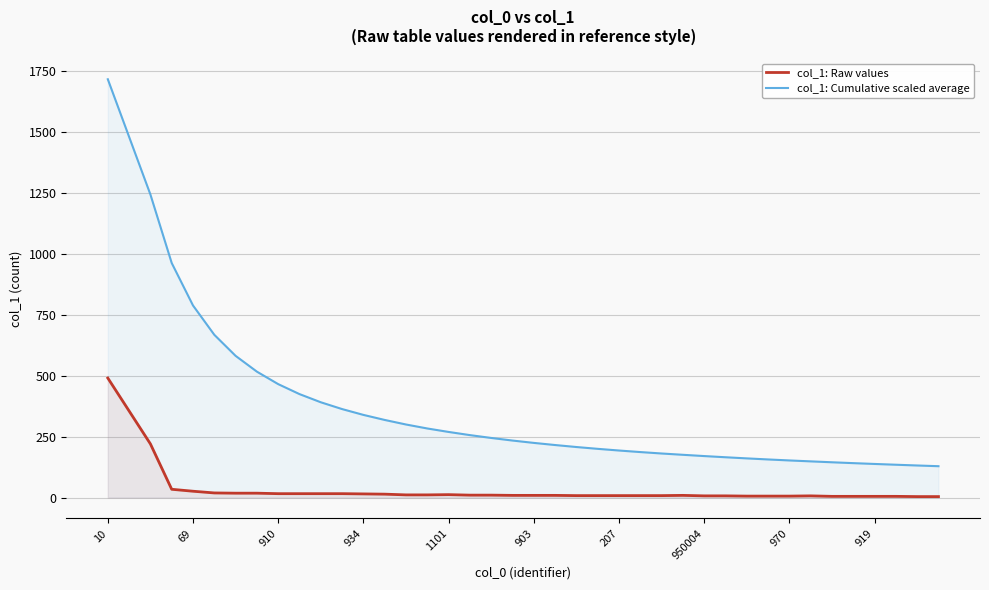

What is the average value of the col_1: Raw values series?

36.8